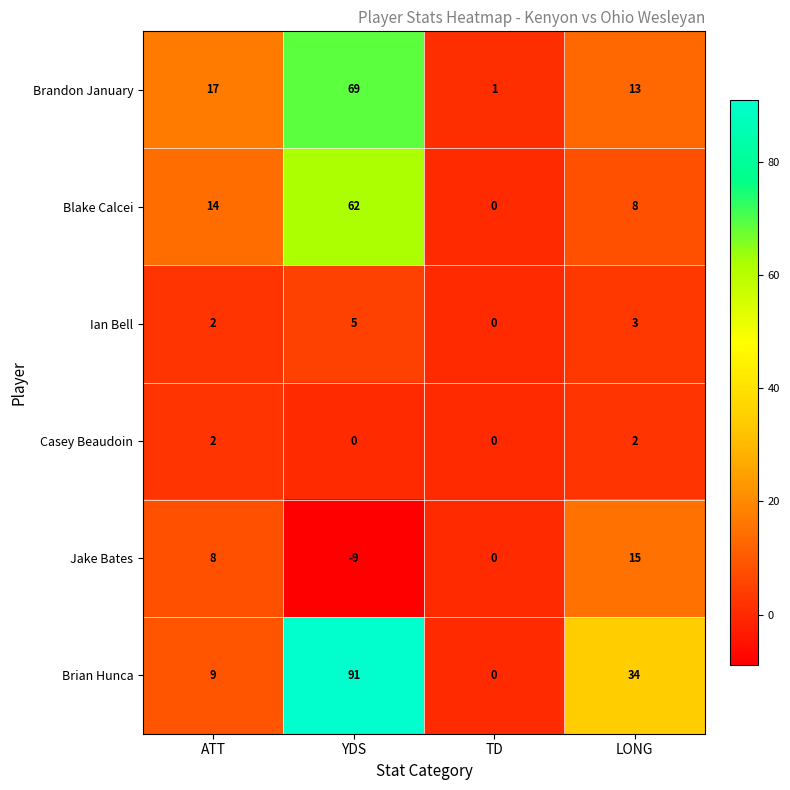

The Brian Hunca series shows 0 at TD. True or false?

True